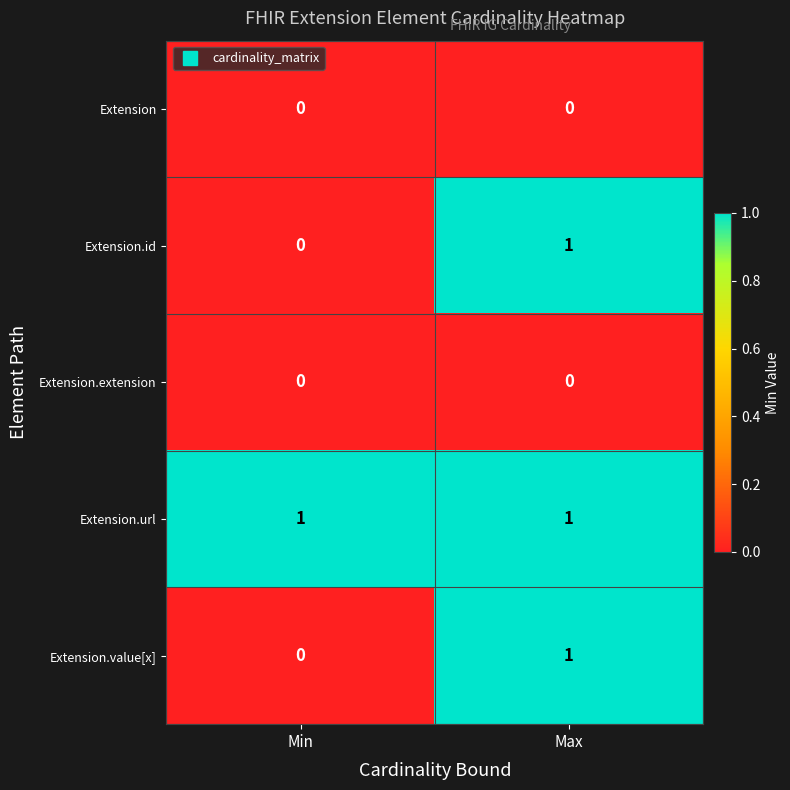

Which series has the largest total across all categories?

Extension.url